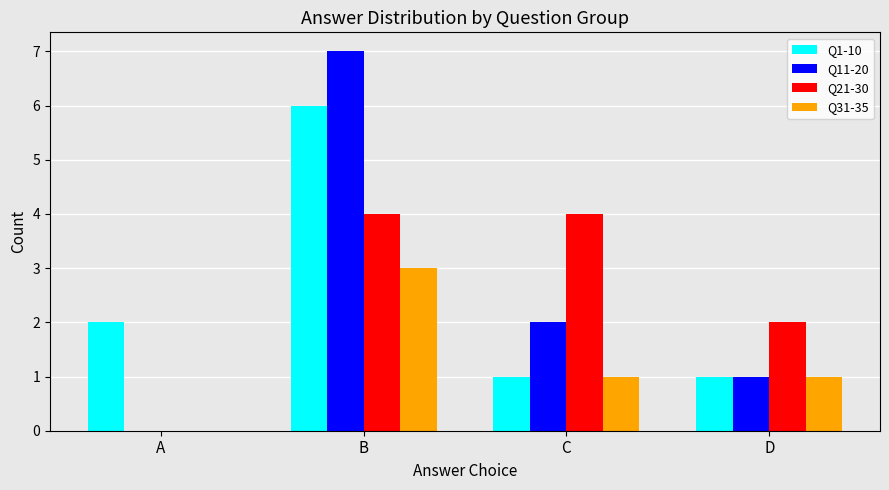

At which category is the sum across all series the highest?

B